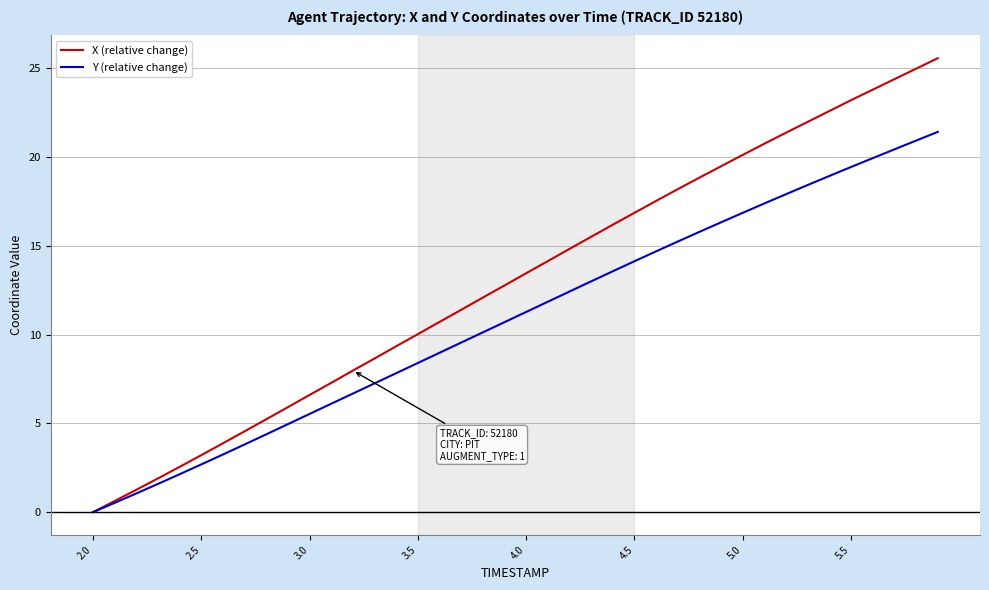

Which series has the largest total across all categories?

X (relative change)